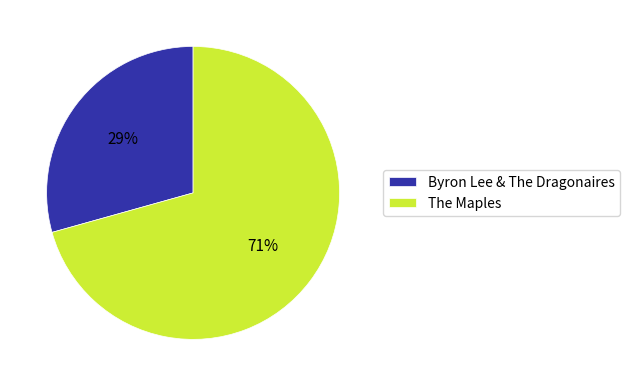

Combined, do Byron Lee & The Dragonaires and The Maples account for over 50%?

Yes